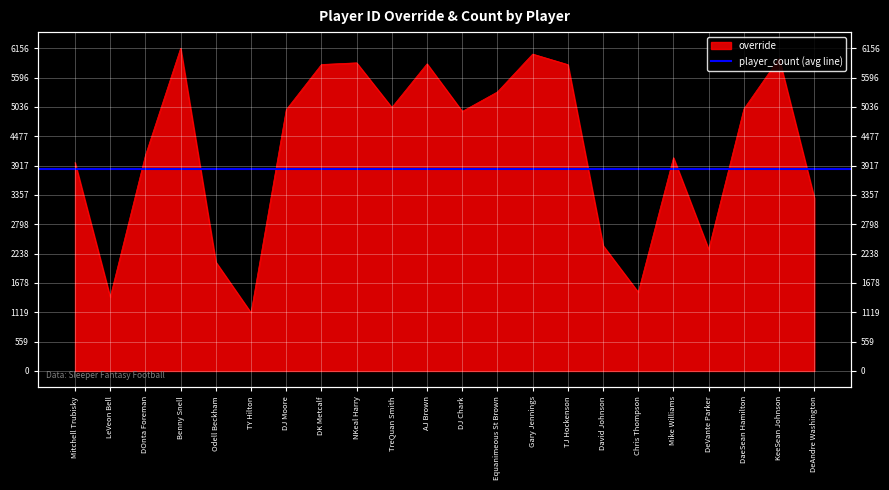

Reading left to right, extract all data points from this chart.

Mitchell Trubisky=3976	LeVeon Bell=1408	DOnta Foreman=4111	Benny Snell=6156	Odell Beckham=2078	TY Hilton=1110	DJ Moore=4983	DK Metcalf=5846	NKeal Harry=5878	TreQuan Smith=5026	AJ Brown=5859	DJ Chark=4951	Equanimeous St Brown=5323	Gary Jennings=6045	TJ Hockenson=5844	David Johnson=2391	Chris Thompson=1502	Mike Williams=4068	DeVante Parker=2319	DaeSean Hamilton=4998	KeeSean Johnson=5962	DeAndre Washington=3300